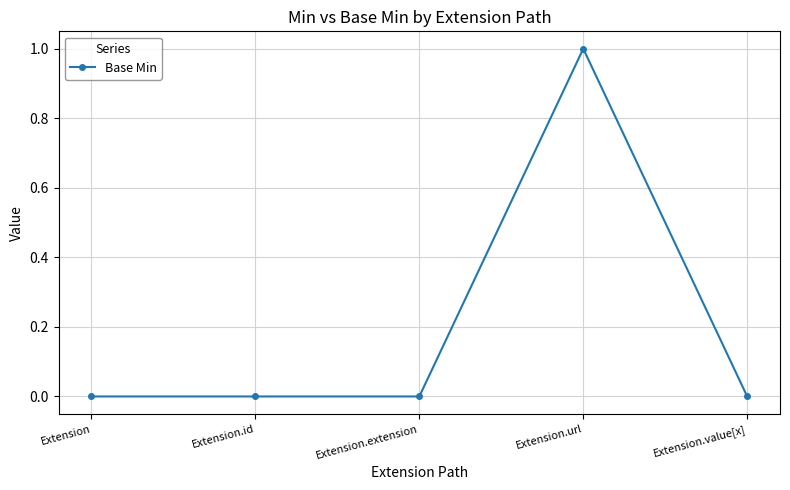

Is it true that the value at Extension.value[x] is 1?

False